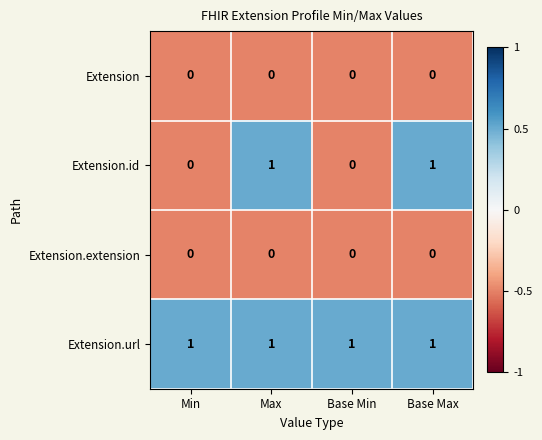

Which series has the largest total across all categories?

Extension.url